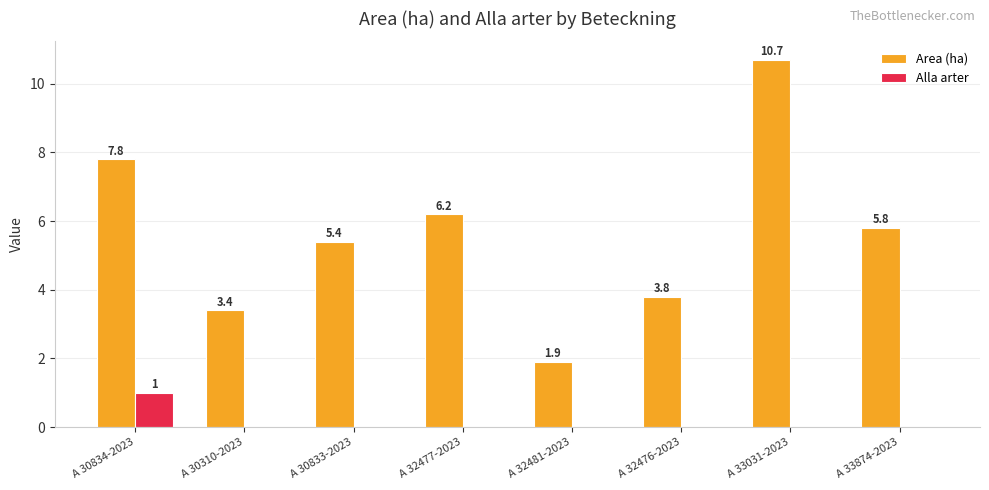

Which series changed the most between A 30833-2023 and A 32476-2023?

Area (ha)